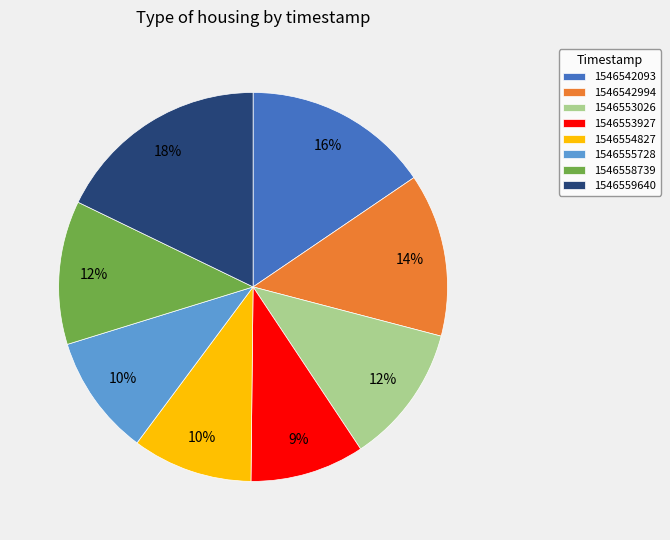

True or false: 1546542994 accounts for 4% of the total.

False